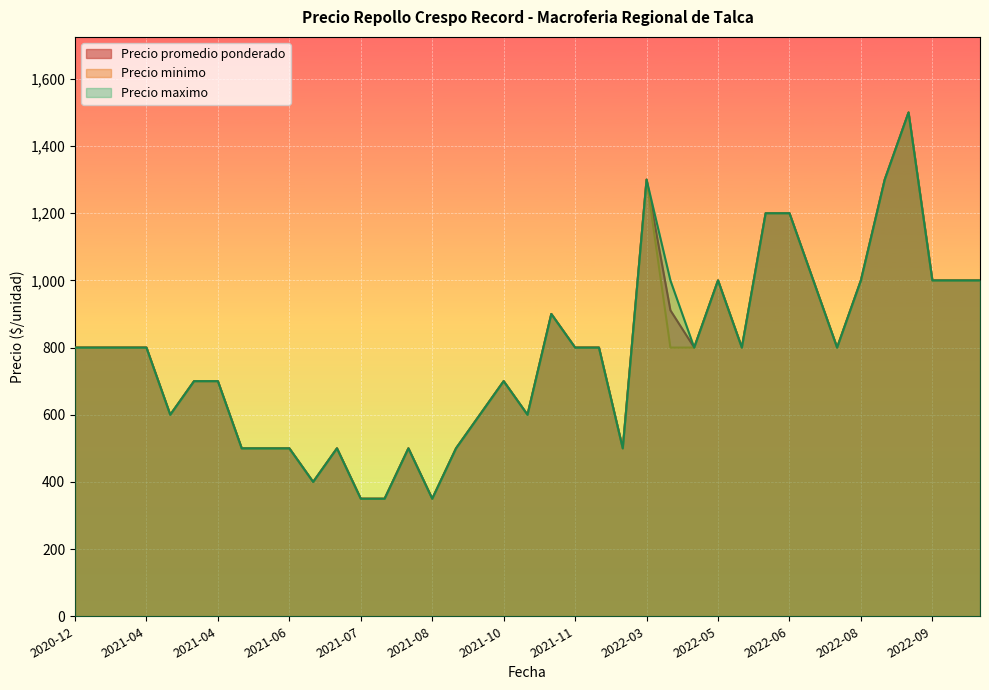

At which label is Precio maximo closest to 925?

2021-11-09